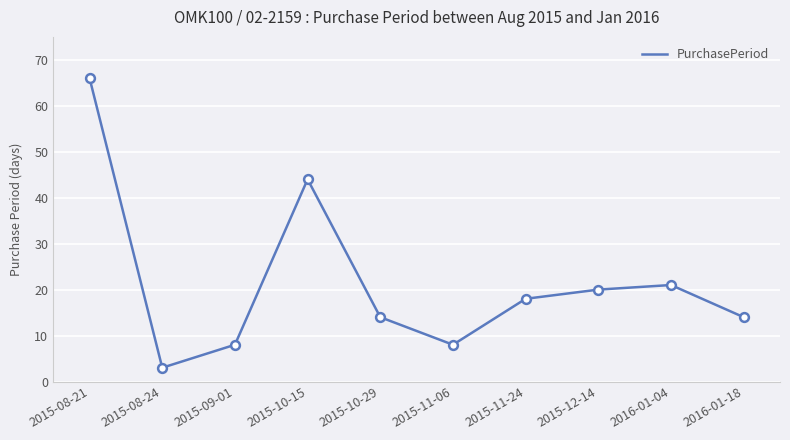

Approximately how many times larger is the value at 2015-10-29 compared to 2016-01-18?

1.0